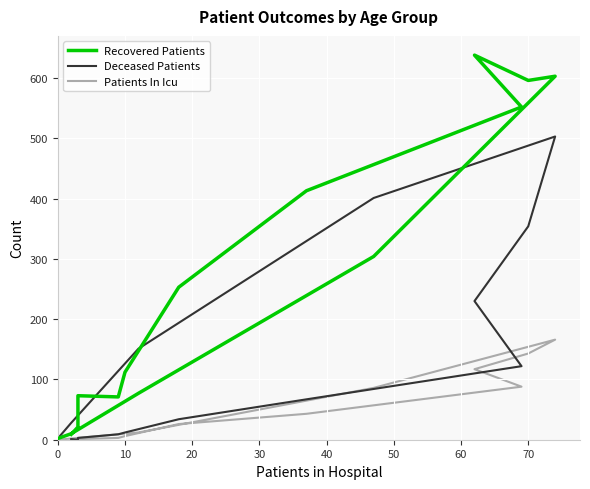

Is this an area chart (filled region under the line)?

No